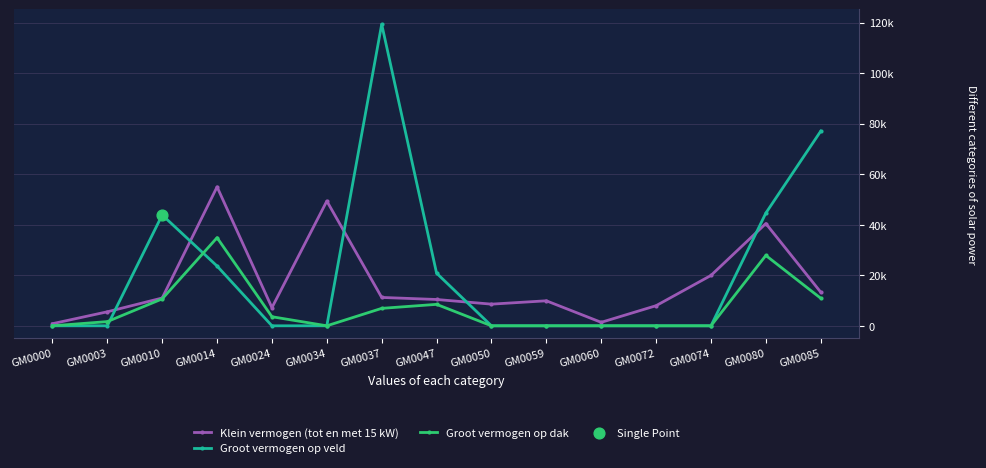

Is the value of Groot vermogen op dak at GM0000 greater than the value of Groot vermogen op veld at GM0072?

No